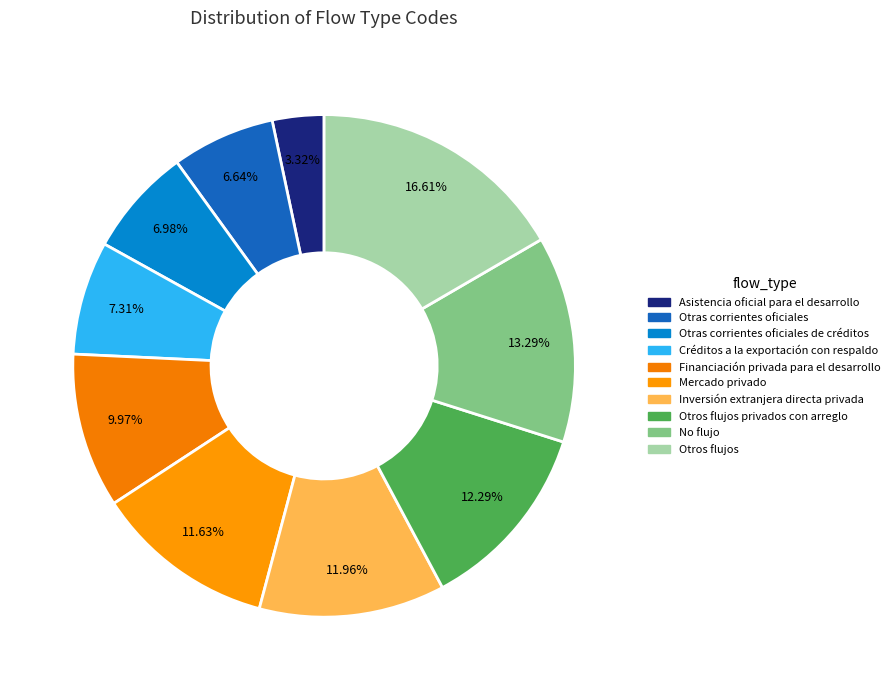

How many segments does this pie chart have?

10